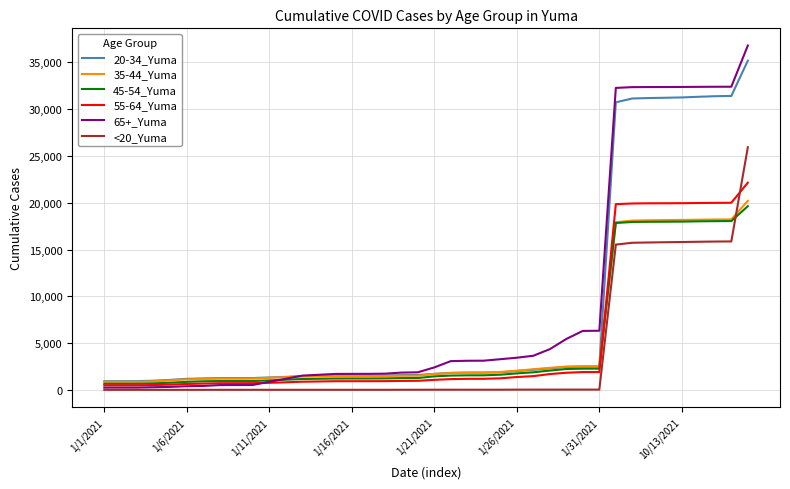

What are all the series names shown in the legend?

20-34_Yuma, 35-44_Yuma, 45-54_Yuma, 55-64_Yuma, 65+_Yuma, <20_Yuma